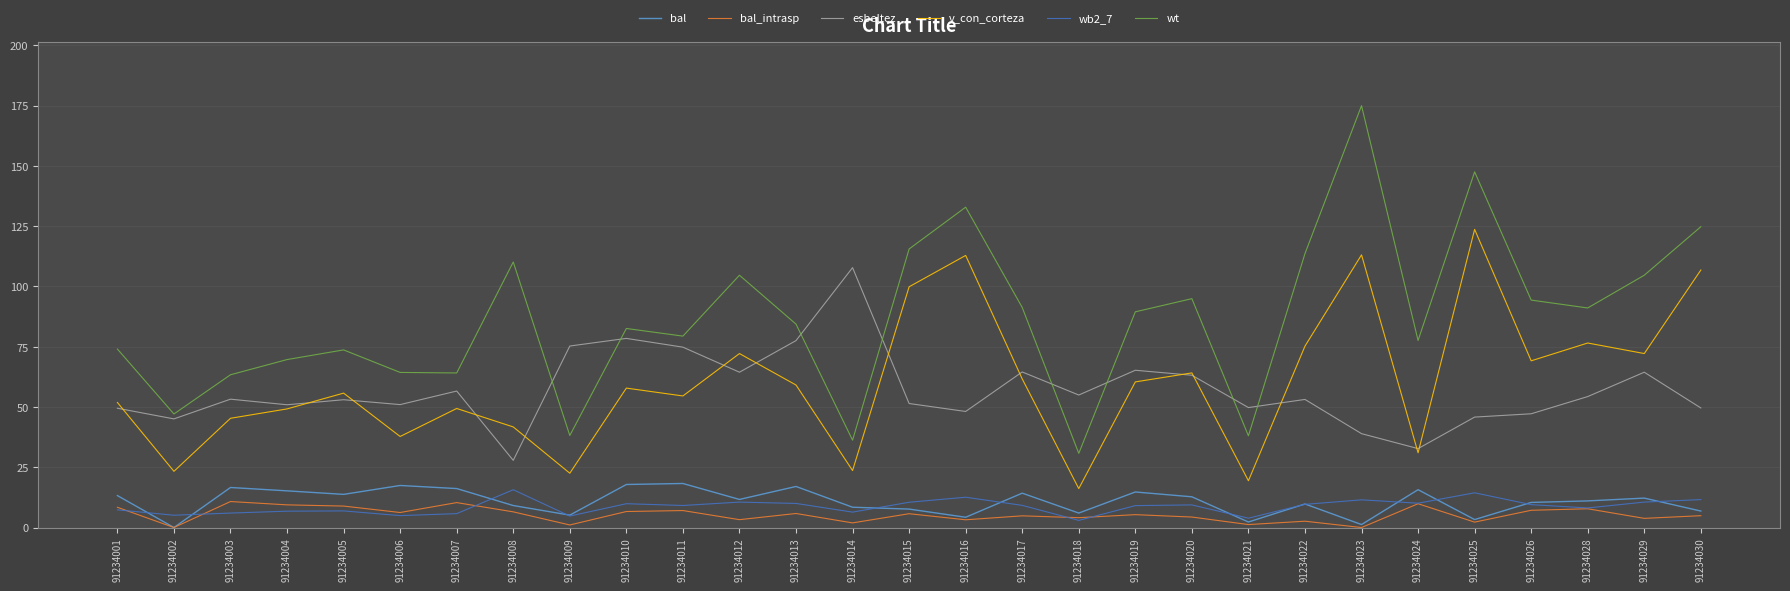

Which series has the largest total across all categories?

wt